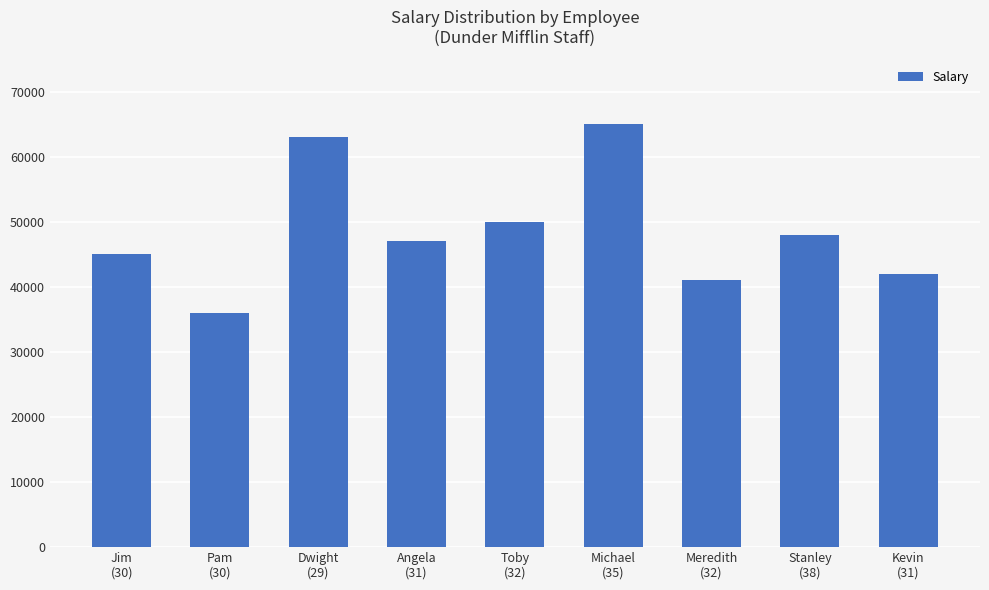

Approximately how many times larger is the value at Toby
(32) compared to Stanley
(38)?

1.0